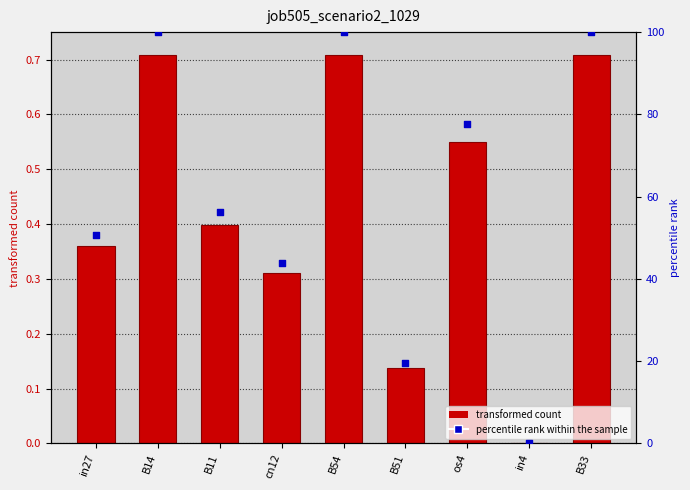

Which series contains the highest Y value?

percentile rank within the sample